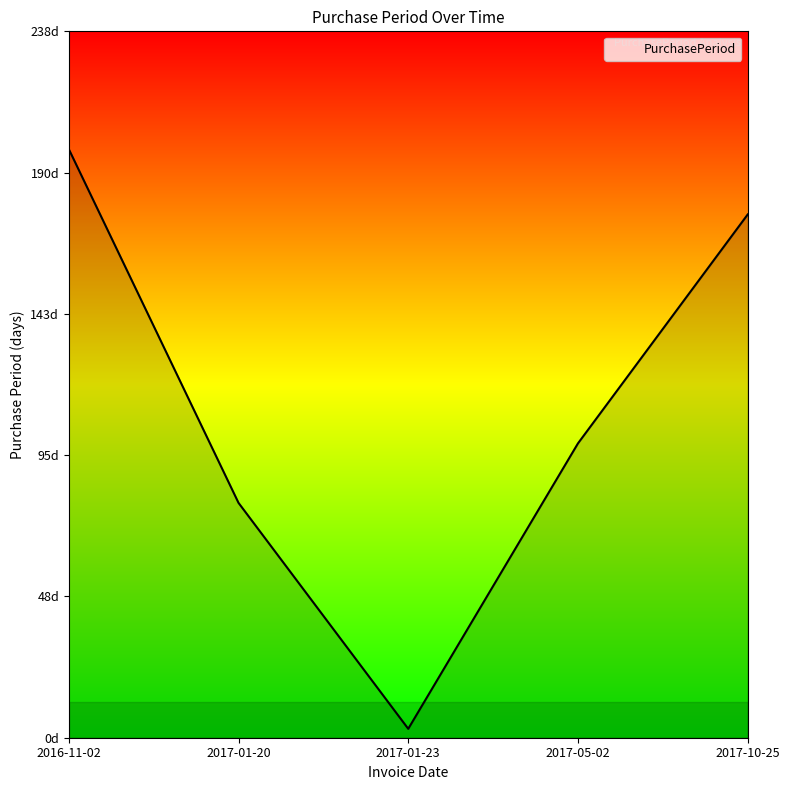

Reading left to right, what are all the values shown in this chart?

2016-11-02=198	2017-01-20=79	2017-01-23=3	2017-05-02=99	2017-10-25=176